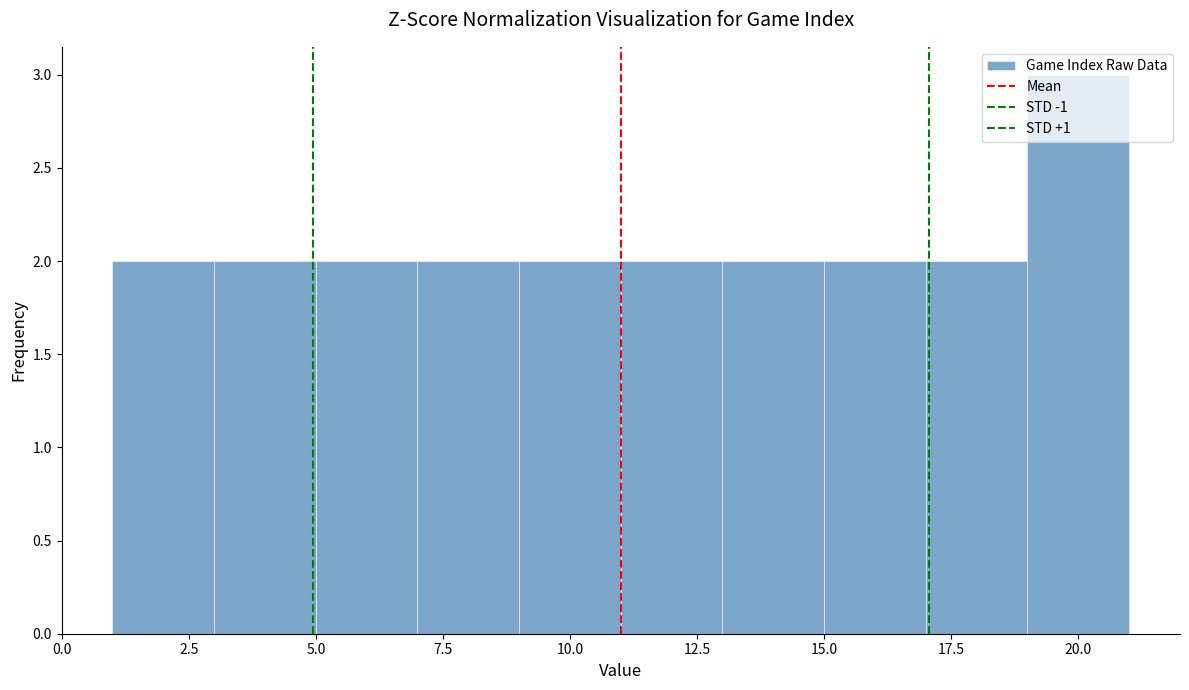

Over which range of the x-axis is the bar tallest?

19 to 21